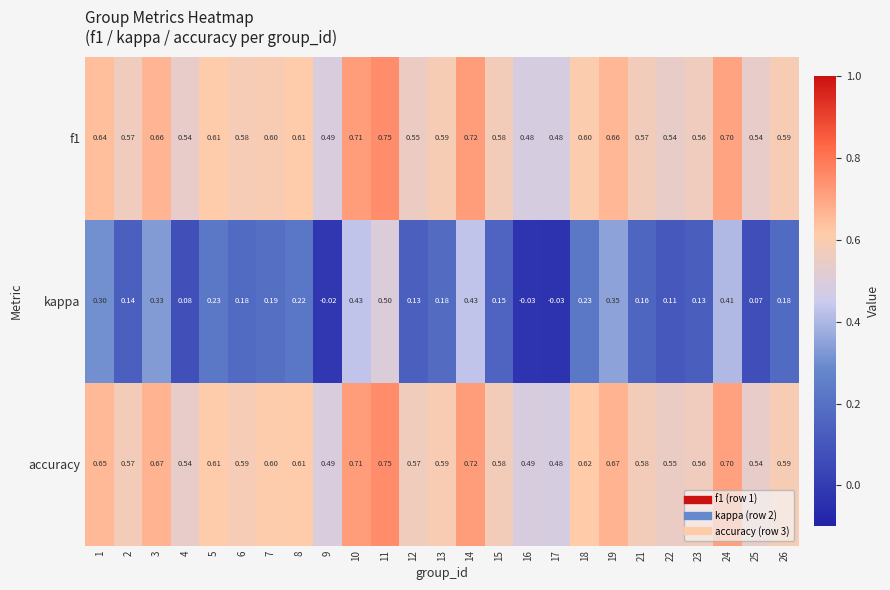

Between 7 and 17, which series saw the biggest shift?

kappa